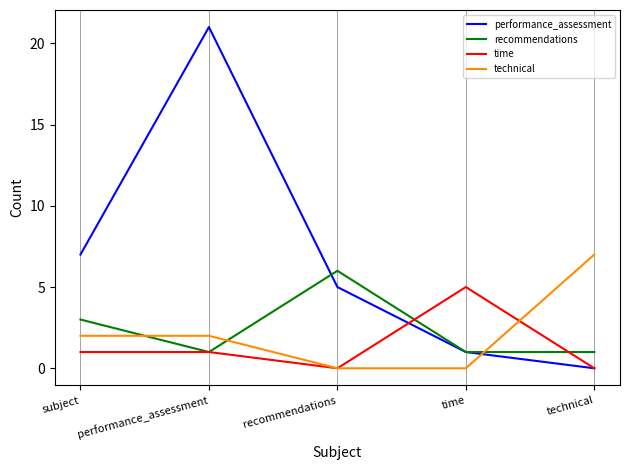

Which category has the highest value across all series?

performance_assessment